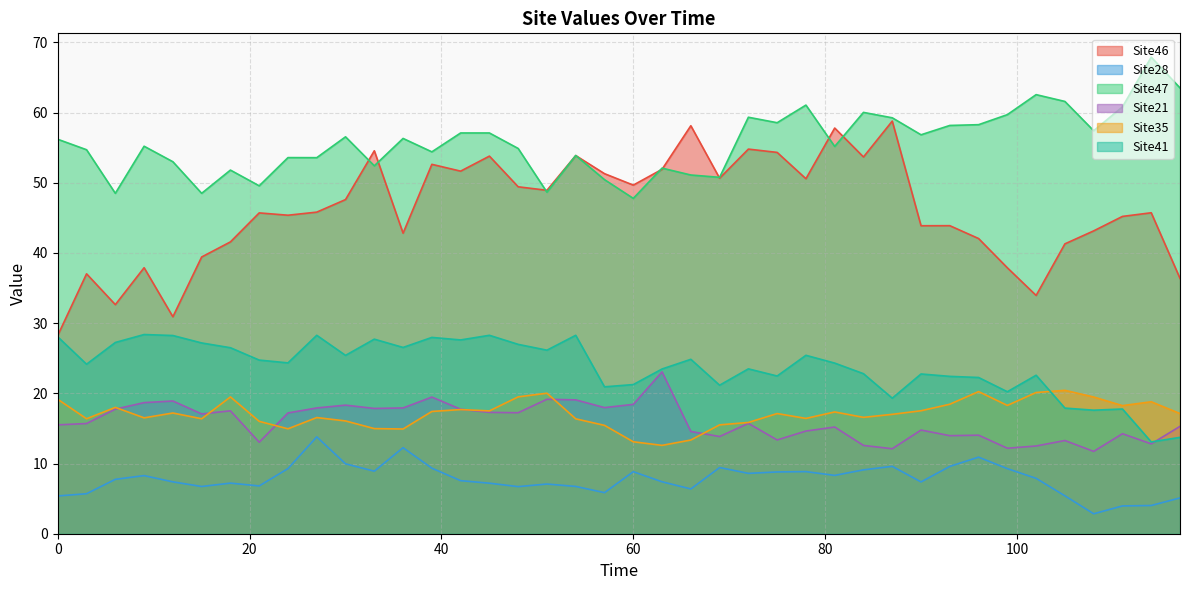

Where is Site21 nearest to the value 17?

15